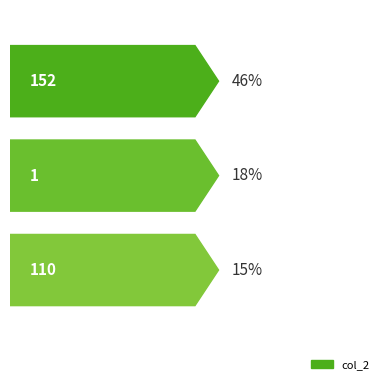

What position from the left is ACCEDE03459_152.png?

1